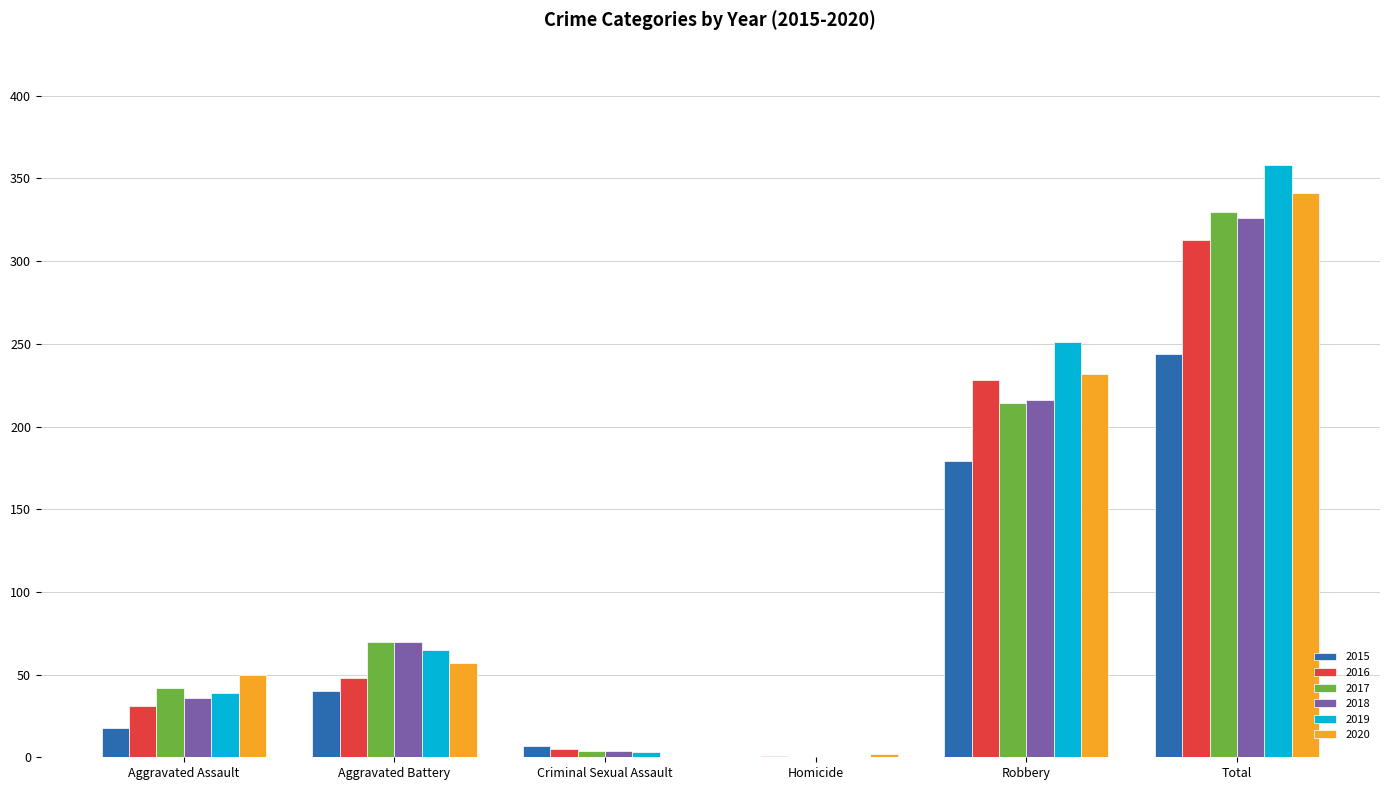

Between Aggravated Assault and Aggravated Battery, which series saw the biggest shift?

2018